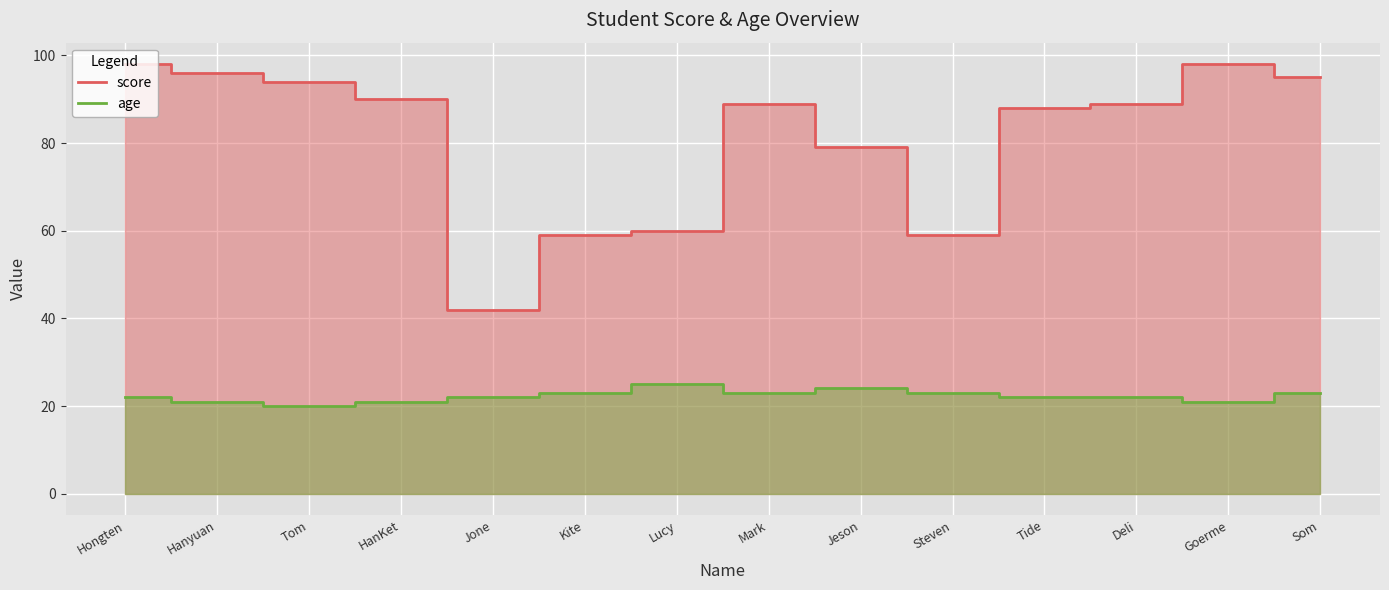

At which label is score closest to 70?

Jeson